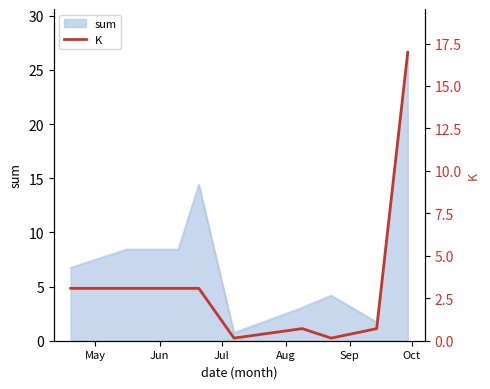

What is the lowest value of the sum series?

0.7